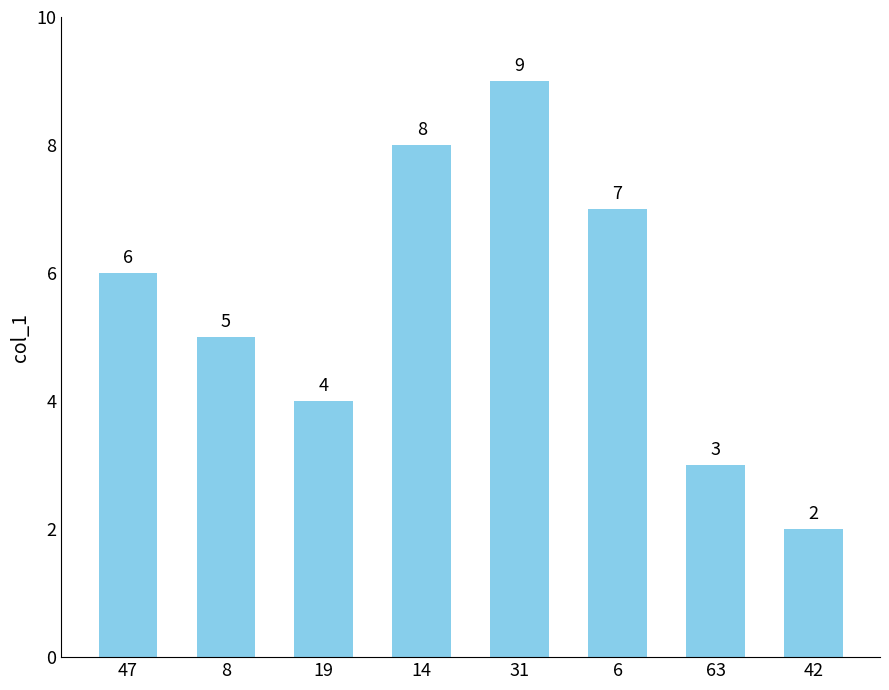

Rank the categories by value from highest to lowest.

31, 14, 6, 47, 8, 19, 63, 42